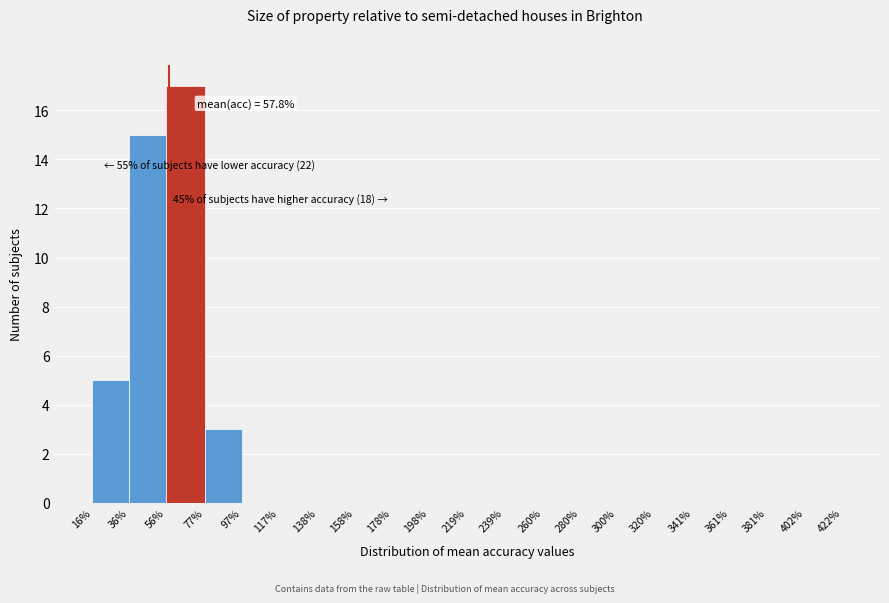

Which range on the x-axis has the tallest bar?

56% to 77%